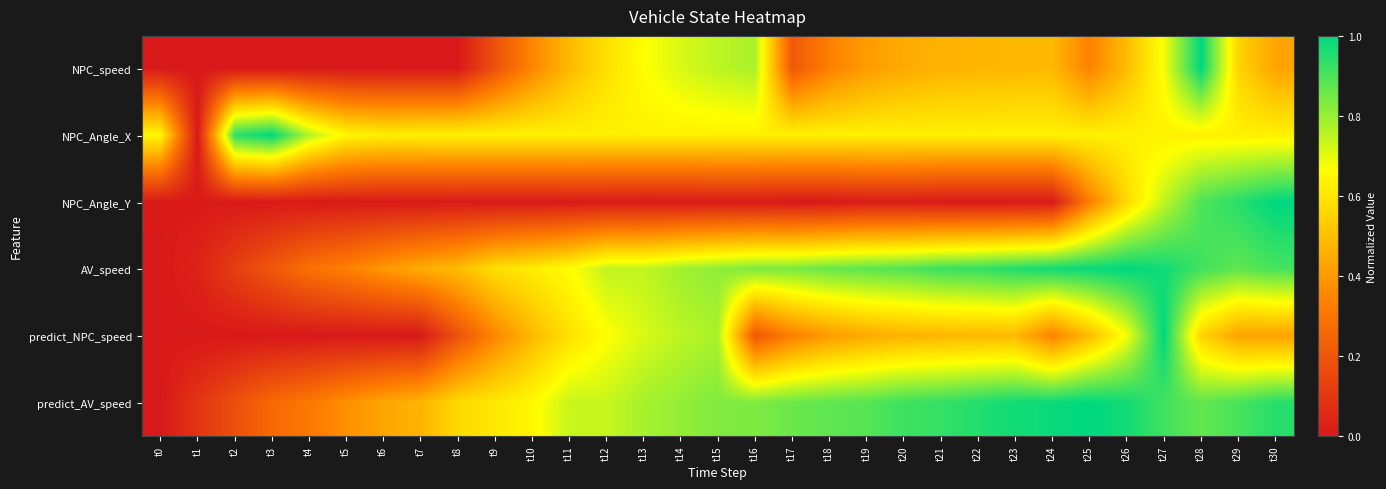

Which series has the largest total across all categories?

predict_AV_speed